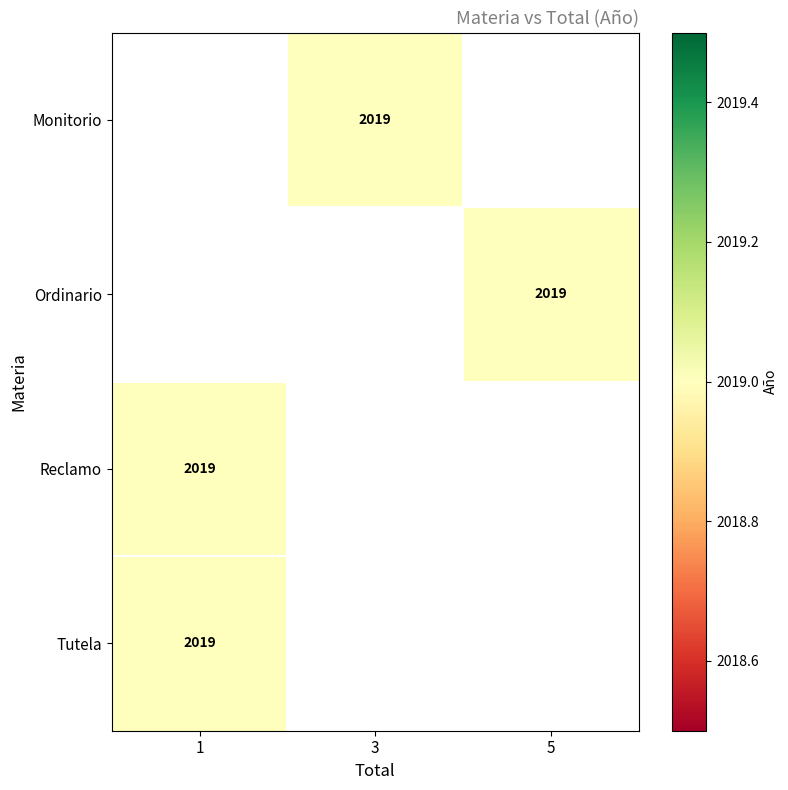

Rank the series by their average value, from lowest to highest.

Monitorio, Ordinario, Reclamo, Tutela